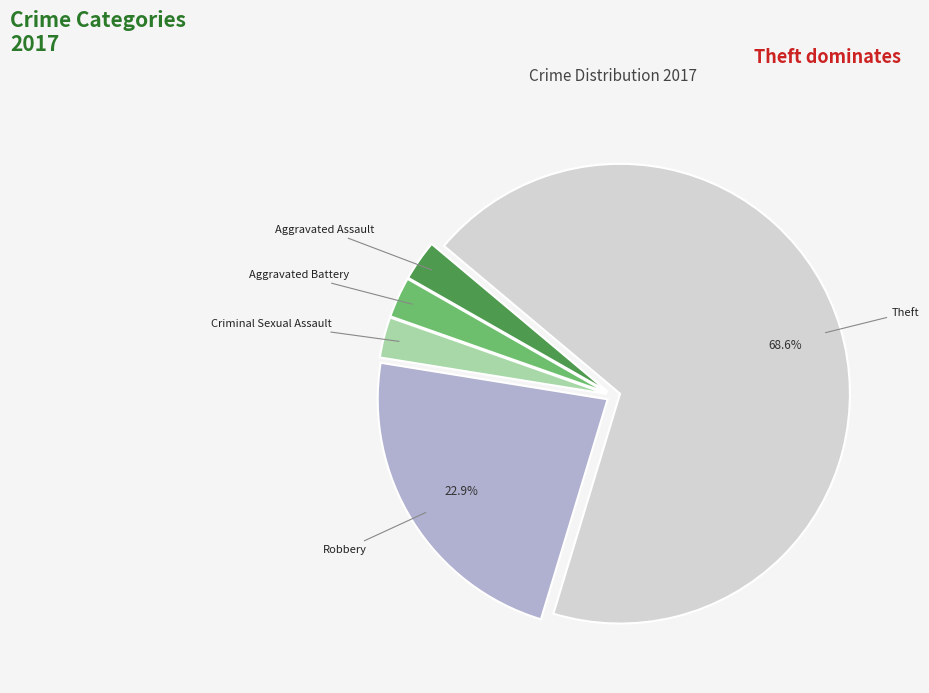

Between Robbery and Criminal Sexual Assault, which is larger?

Robbery